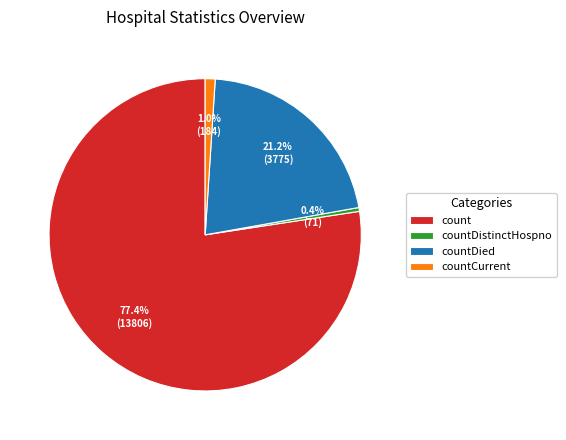

Between countDied and countDistinctHospno, which is larger?

countDied